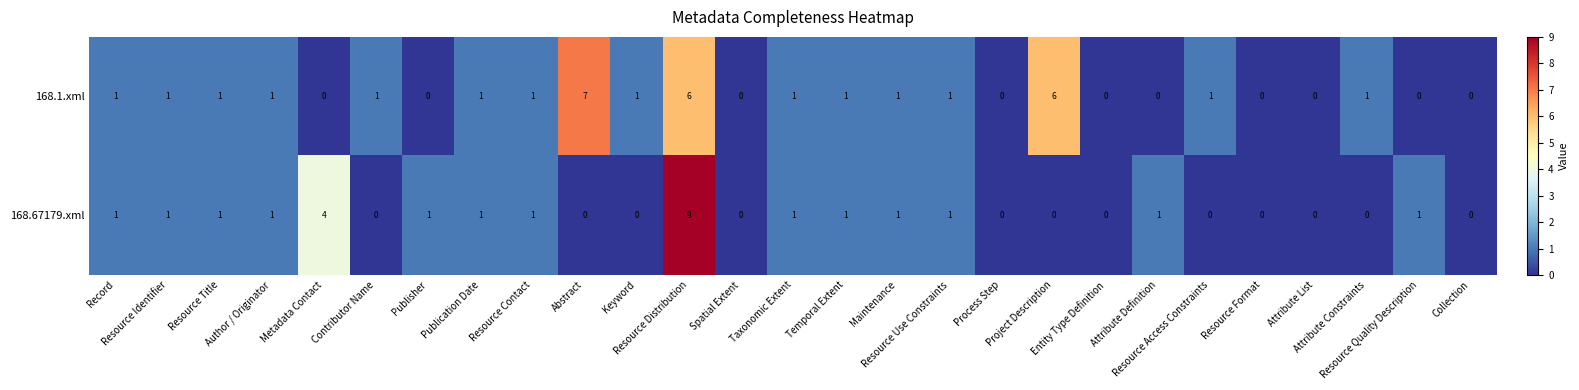

At how many categories does at least one series exceed 5?

3